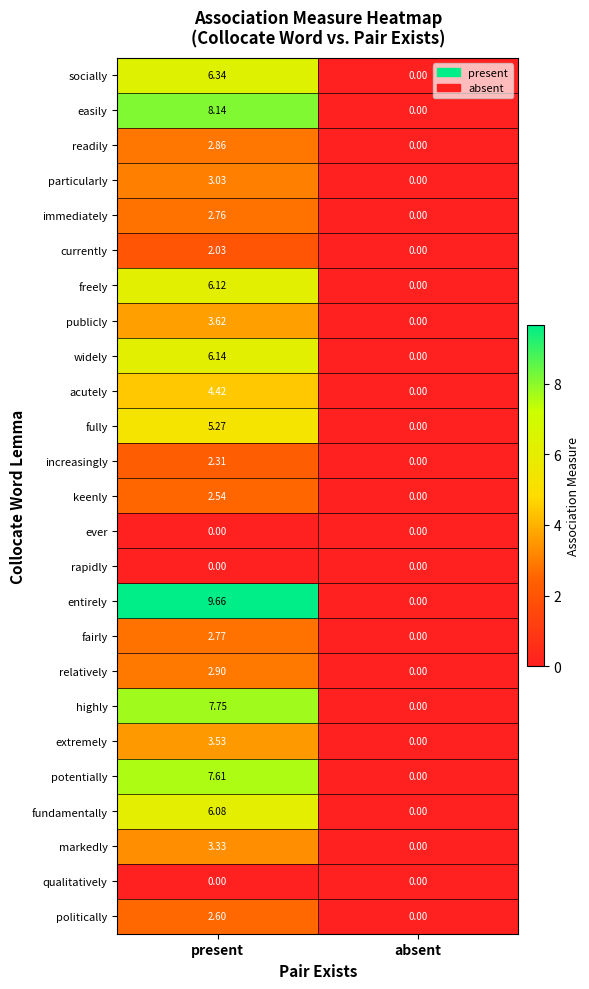

Where is entirely nearest to the value 4?

absent